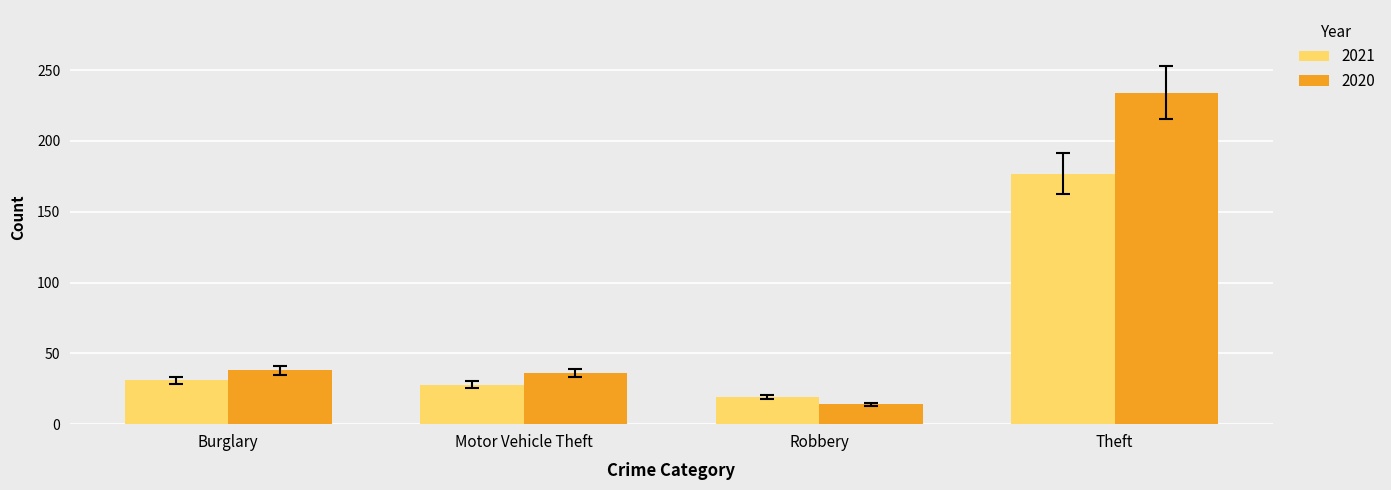

Rank the series by their maximum value, from lowest to highest.

2021, 2020